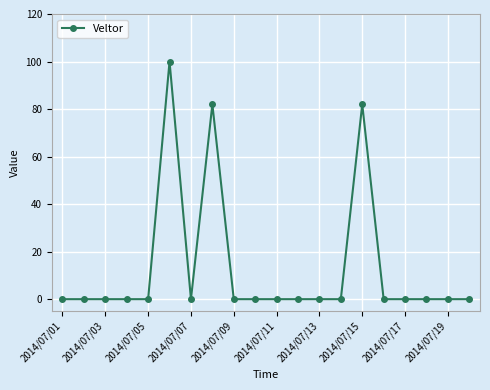

What is the average value?

13